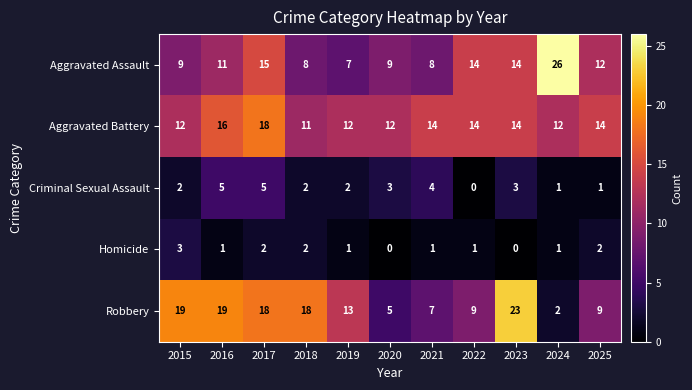

At how many categories does at least one series exceed 15?

6